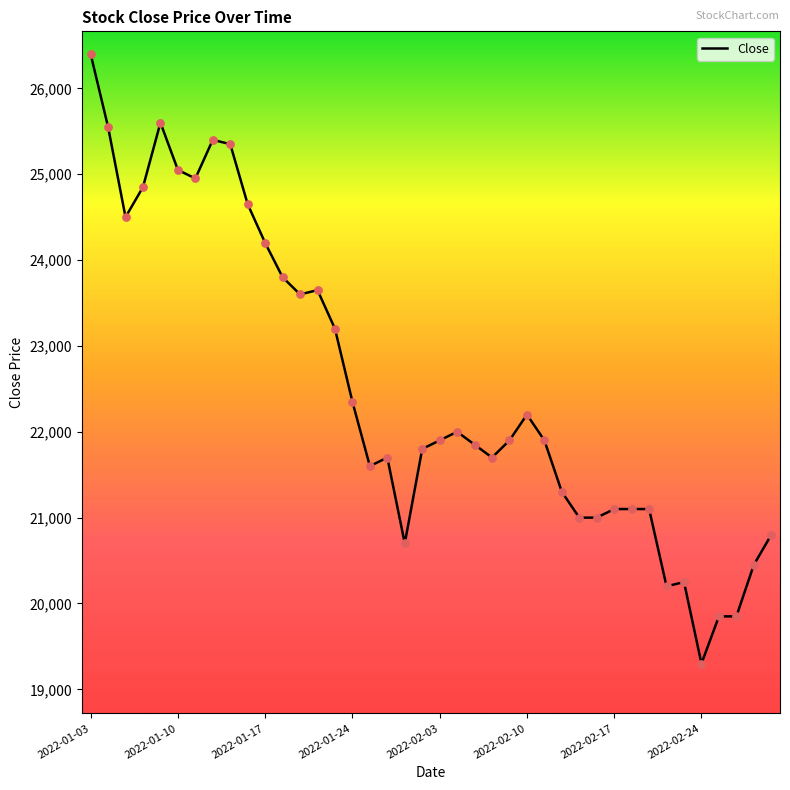

What is the maximum value shown in the chart?

26400